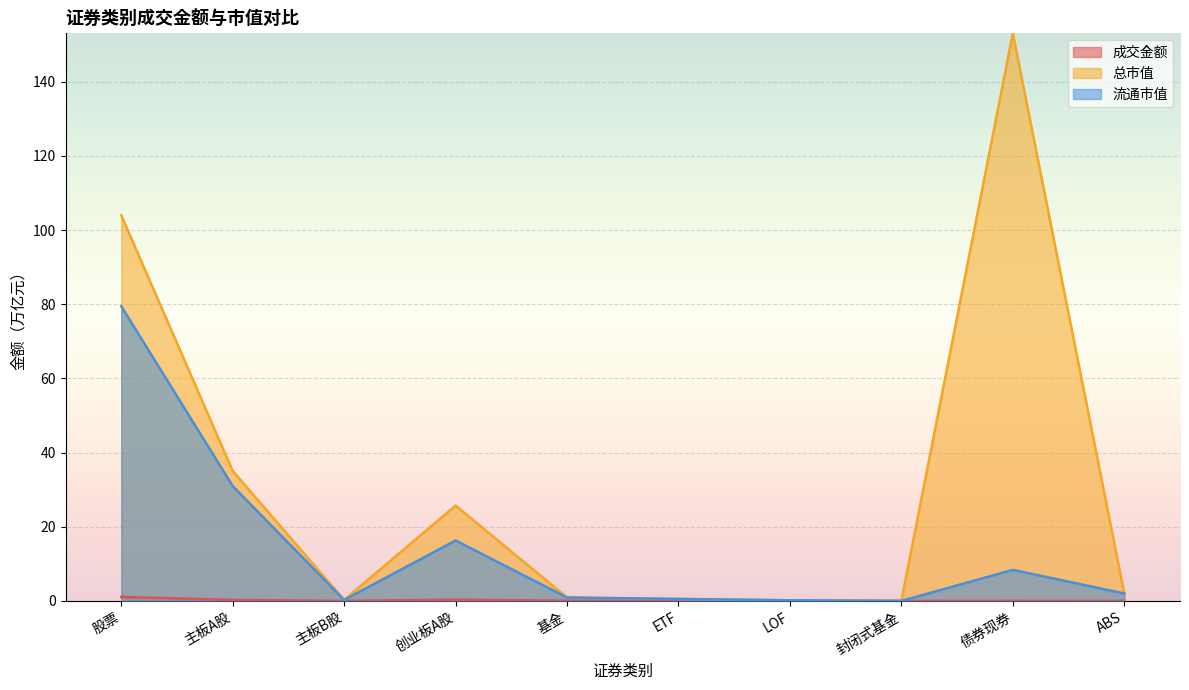

At which category is the sum across all series the highest?

股票